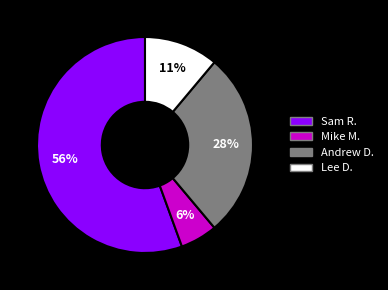

What is the ratio of the value at Andrew D. to the value at Lee D.?

2.5